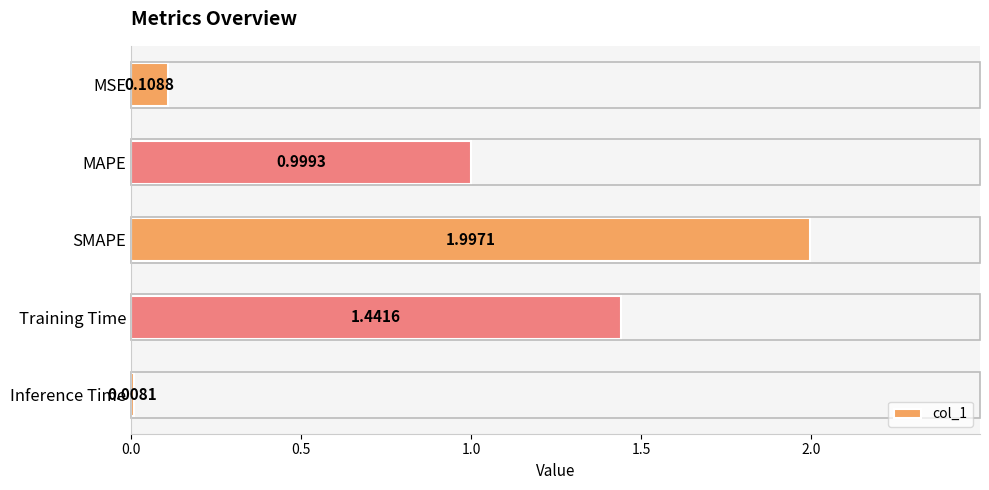

List the labels in order of value, smallest first.

Inference Time, MSE, MAPE, Training Time, SMAPE